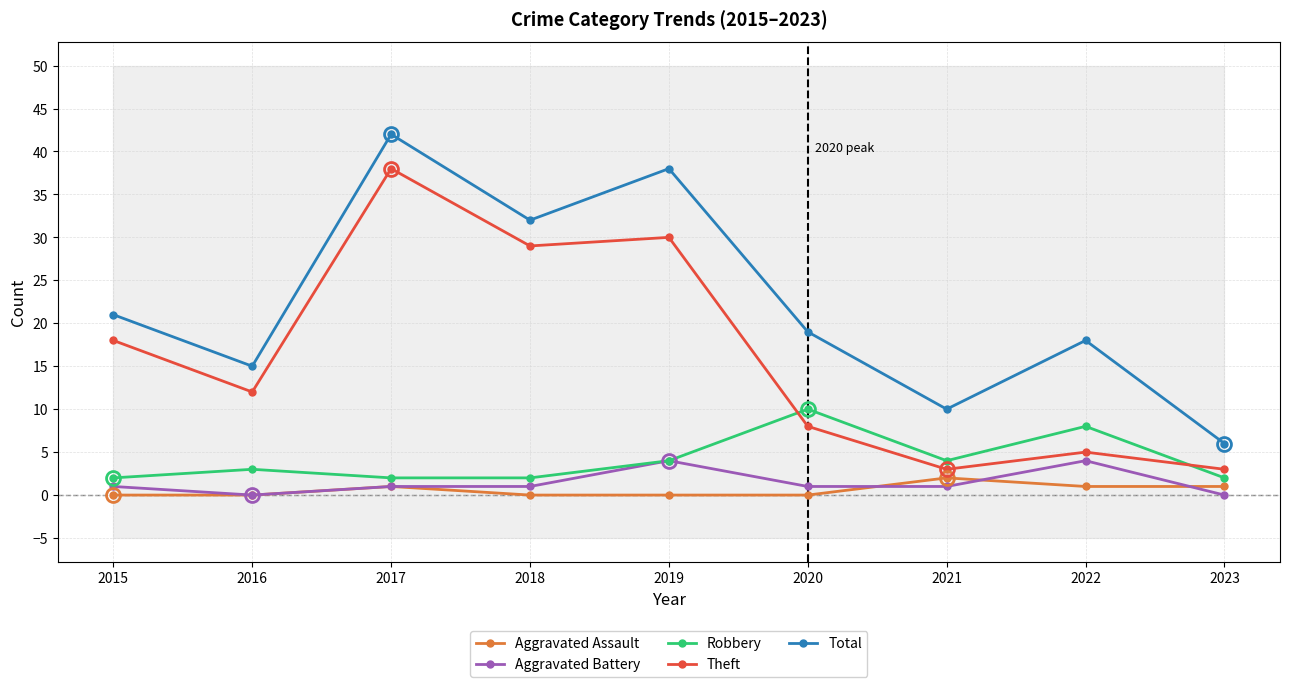

True or false: Aggravated Assault has a value of 1 at 2017.

True